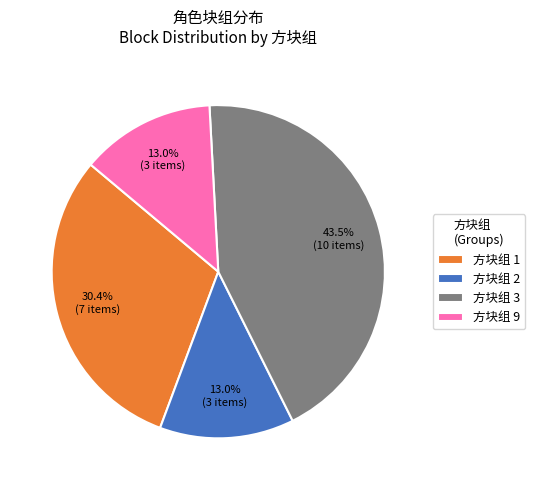

What is the ratio of the value at 方块组 2 to the value at 方块组 3?

0.3